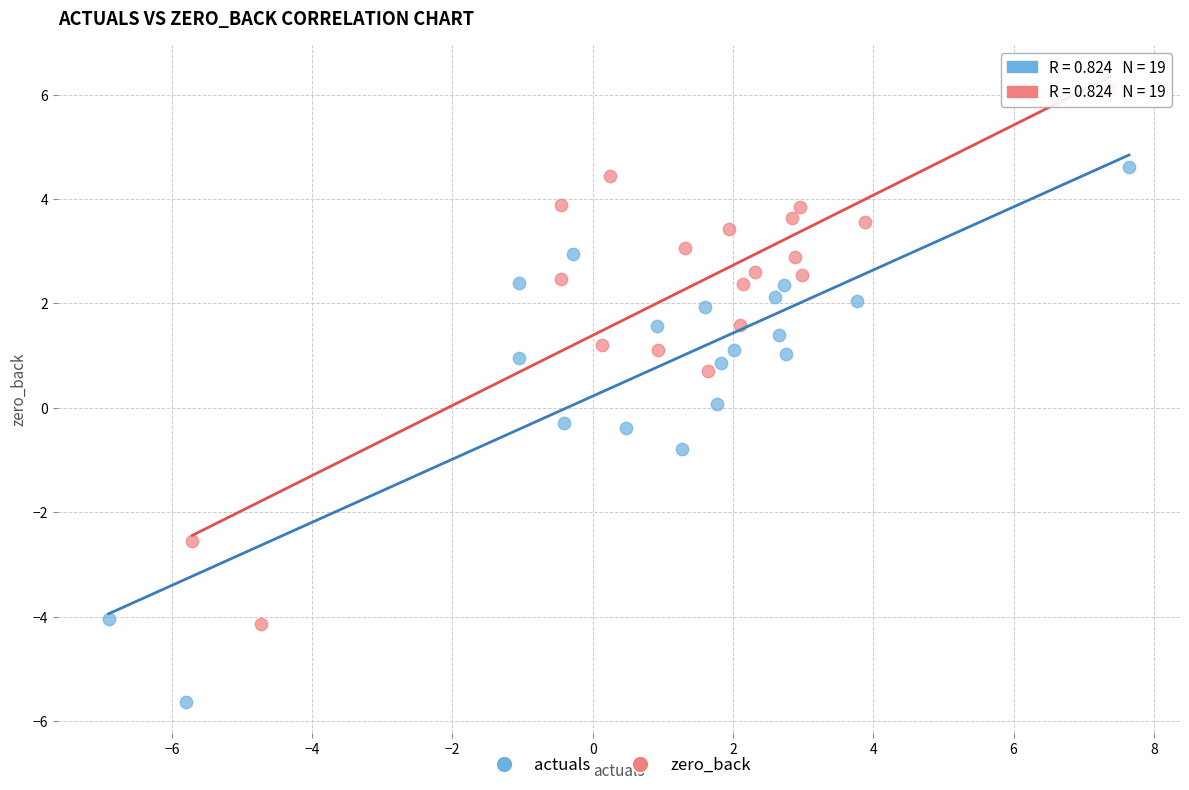

Which series contains the highest Y value?

zero_back